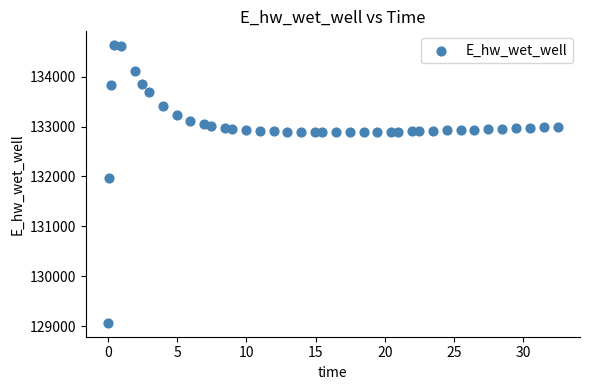

What is the range of Y values (max minus min)?

5557.6